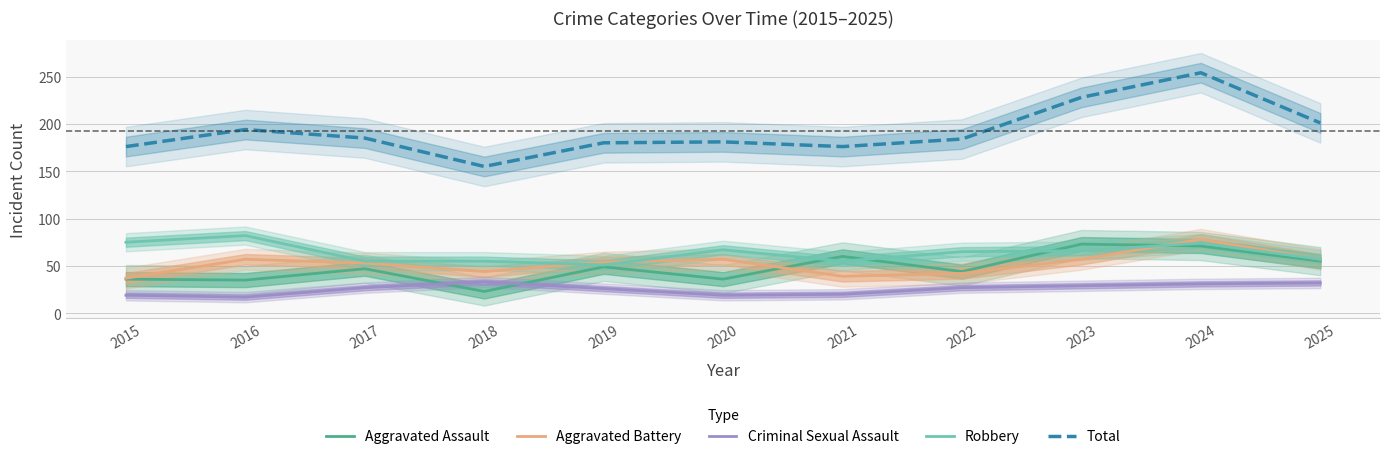

What are all the series names shown in the legend?

Aggravated Assault, Aggravated Battery, Criminal Sexual Assault, Robbery, Total